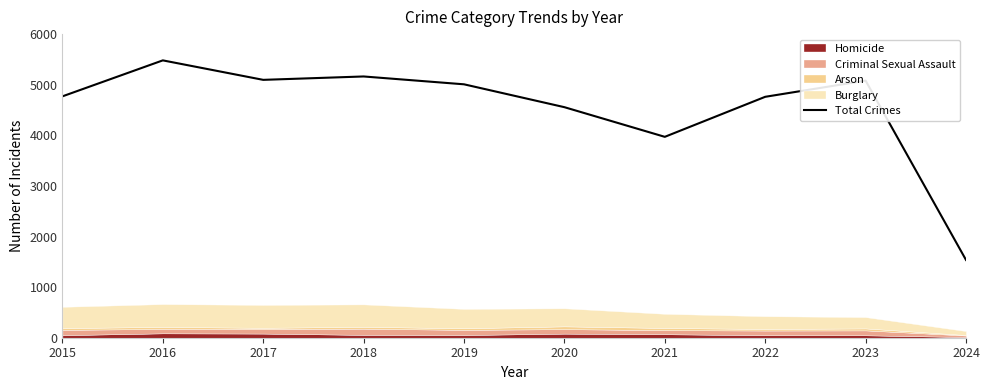

What value does the data have at 2015, to the nearest 10?

4770